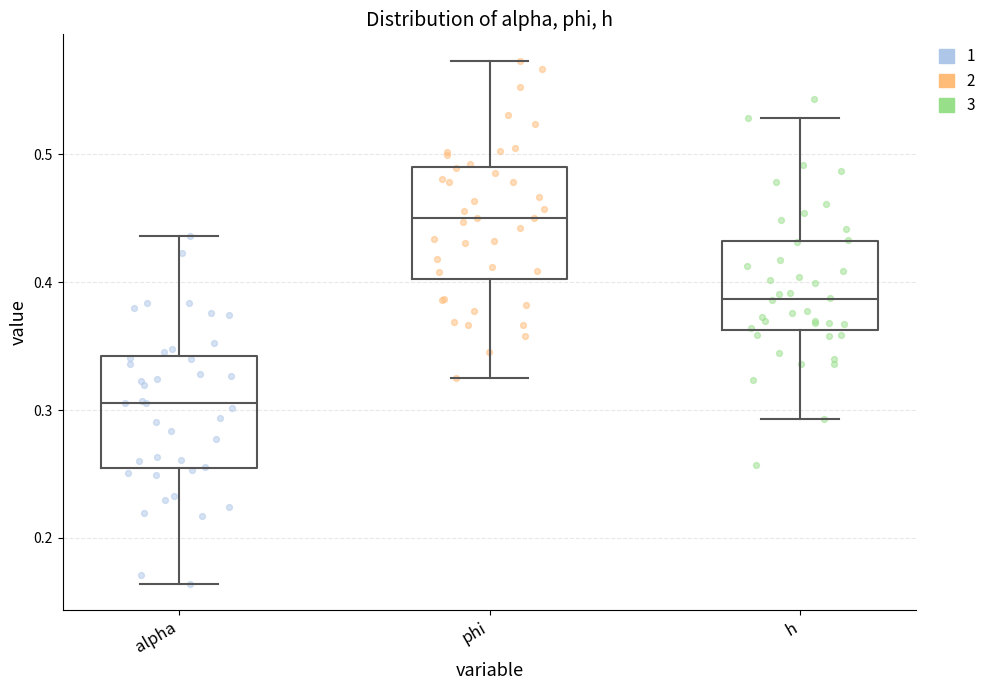

Reading left to right, read every box against the y-axis: the position of its median line, the range the box covers, and the ends of its whiskers. The values are not printed on the chart, so give them approximately, as read against the axis.

alpha: median 0.31, box 0.25 to 0.34, whiskers 0.16 to 0.44
phi: median 0.45, box 0.40 to 0.49, whiskers 0.33 to 0.57
h: median 0.39, box 0.36 to 0.43, whiskers 0.29 to 0.53